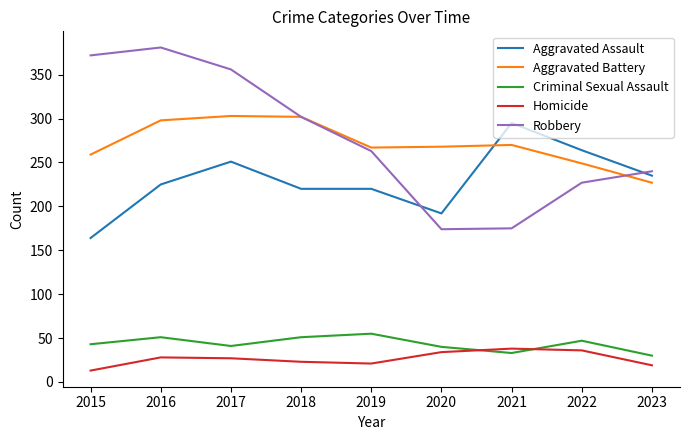

What is the difference between the maximum and second lowest values in the Aggravated Assault series?

103